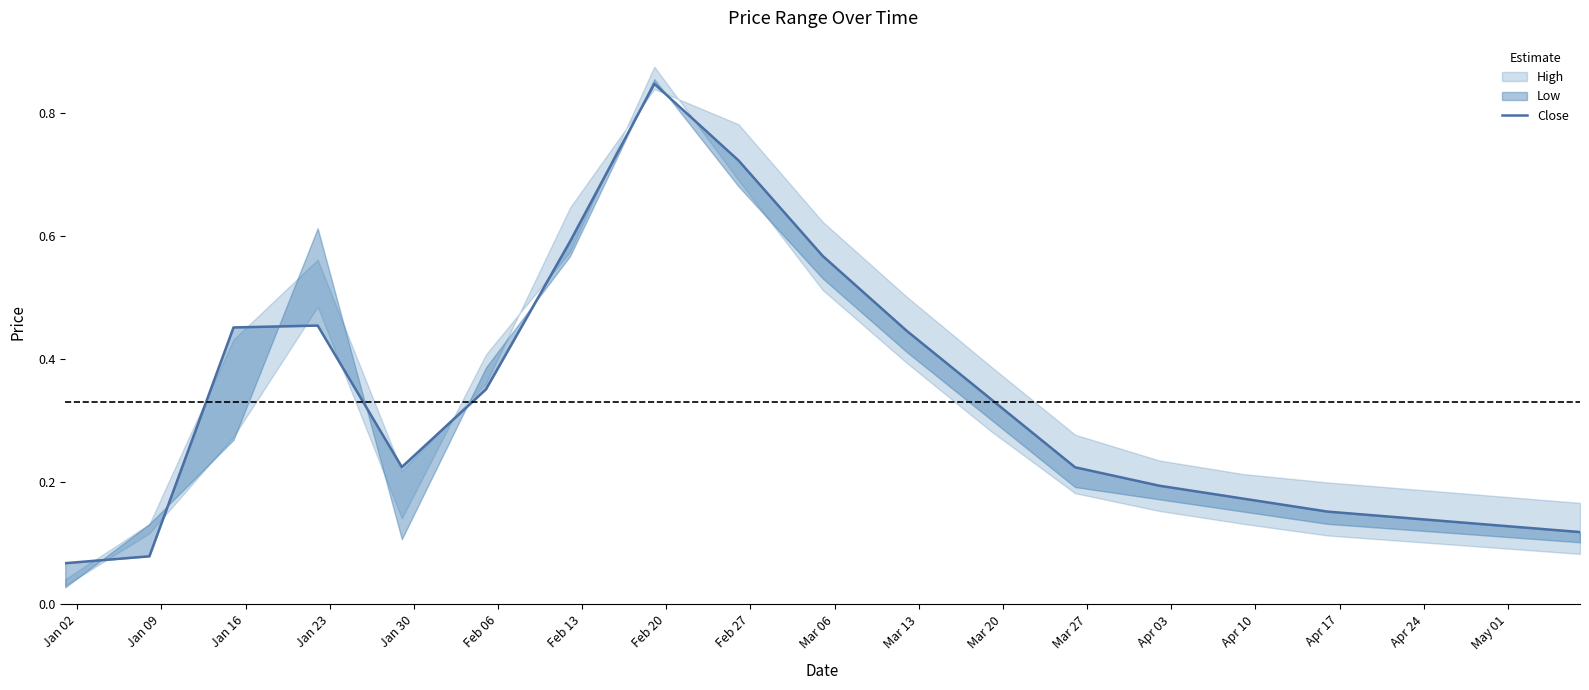

How many lines are shown in the chart?

1